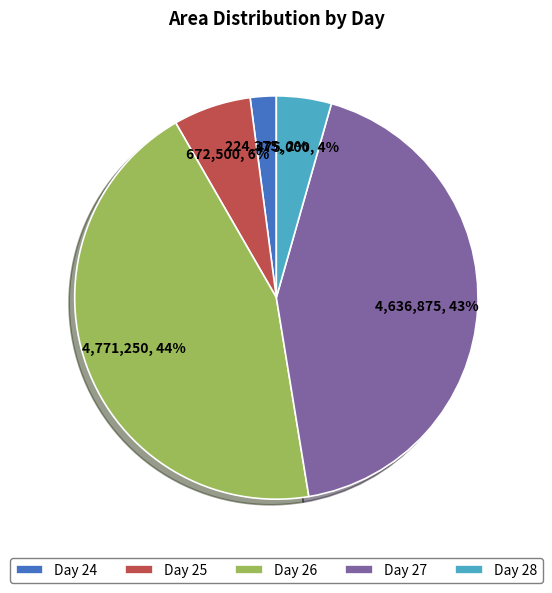

Approximately how many times larger is the value at Day 28 compared to Day 26?

0.1